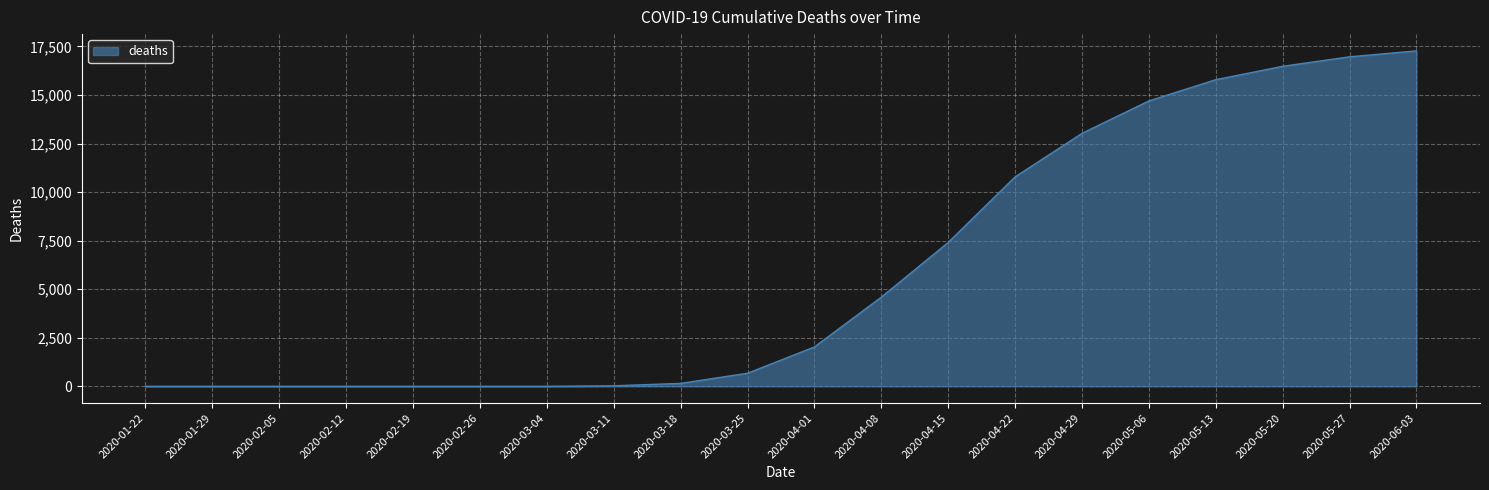

What is the change in value from 2020-03-11 to 2020-05-20?

+16452